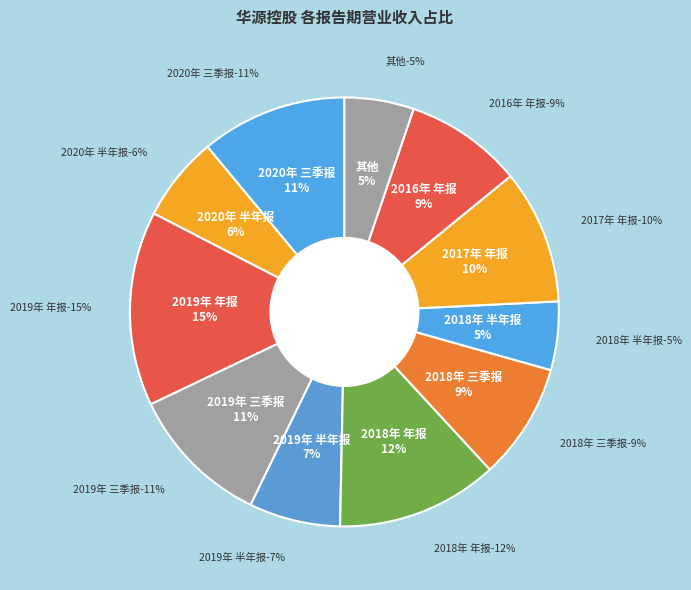

Between 2016年 年报 and 2018年 三季报, which is larger?

2016年 年报